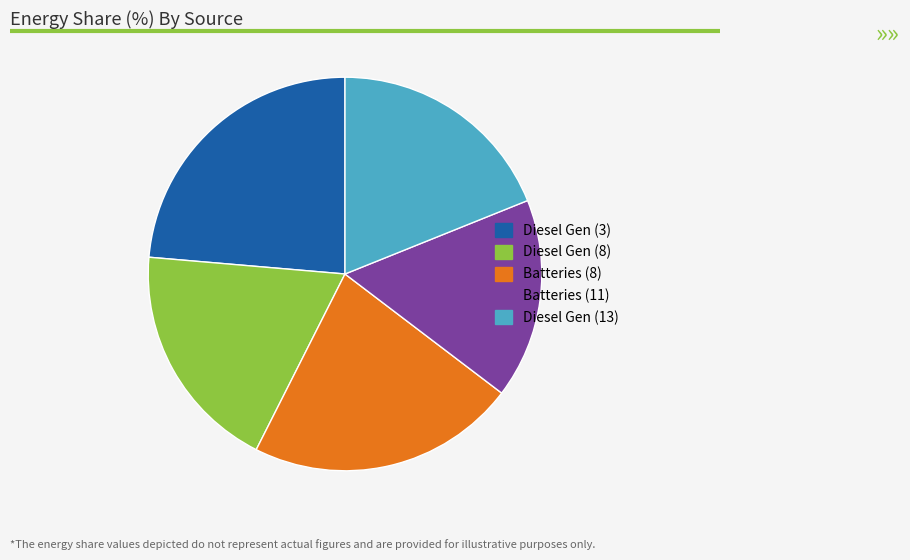

True or false: Diesel Gen (8) accounts for 19% of the total.

True